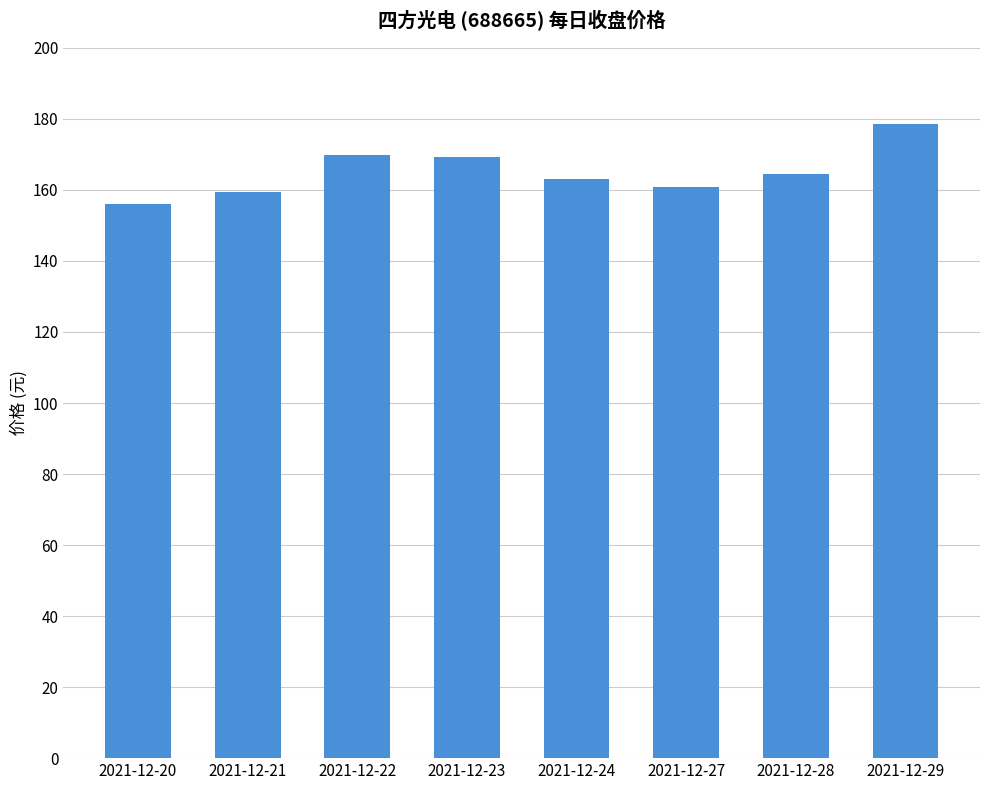

What is the value of the 4th bar from the left?

169.2